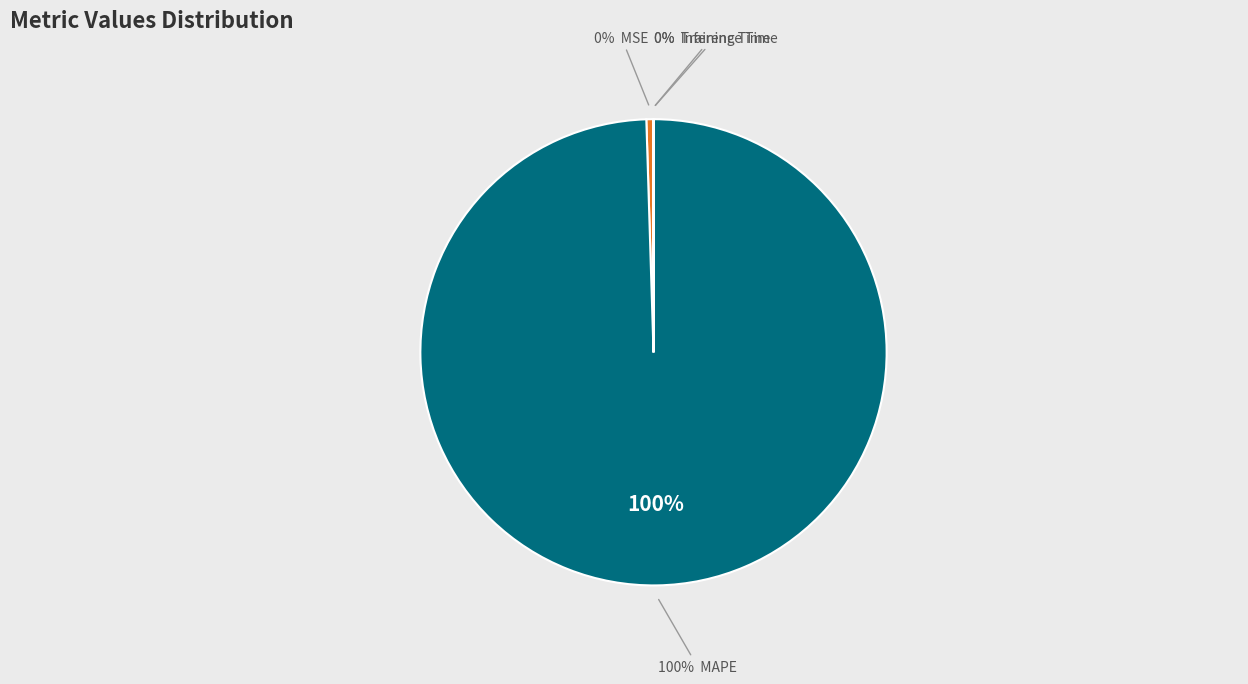

What is the total percentage of Training Time and MAPE?

99.5%